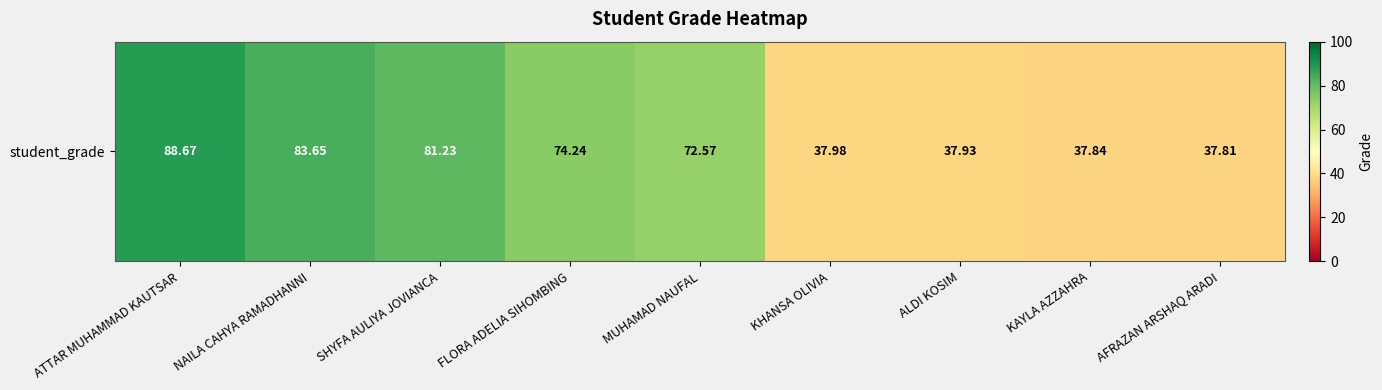

What is the sum of the values at ALDI KOSIM and SHYFA AULIYA JOVIANCA?

119.2